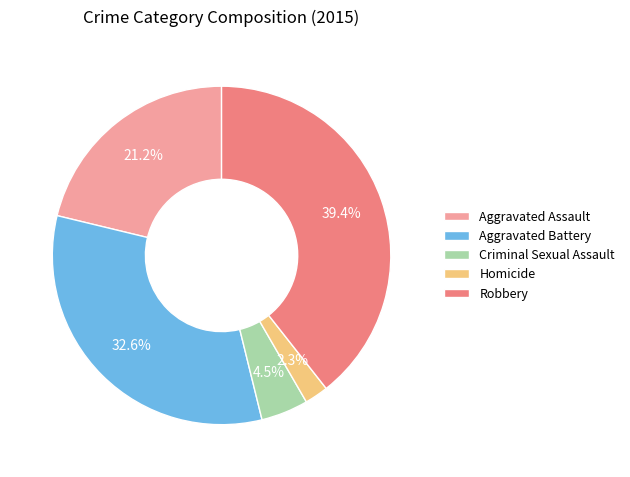

What is the total percentage of Aggravated Assault and Criminal Sexual Assault?

25.7%